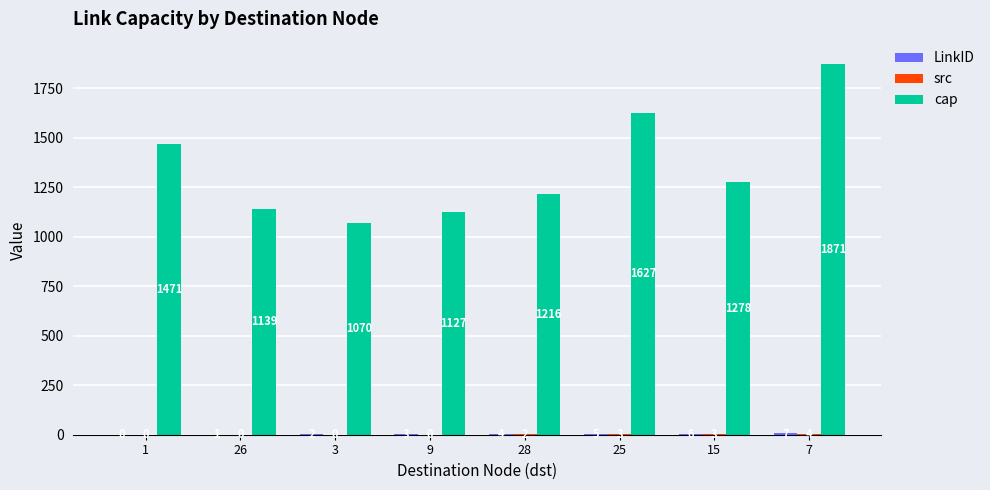

At which category does the chart reach its peak across all series?

7